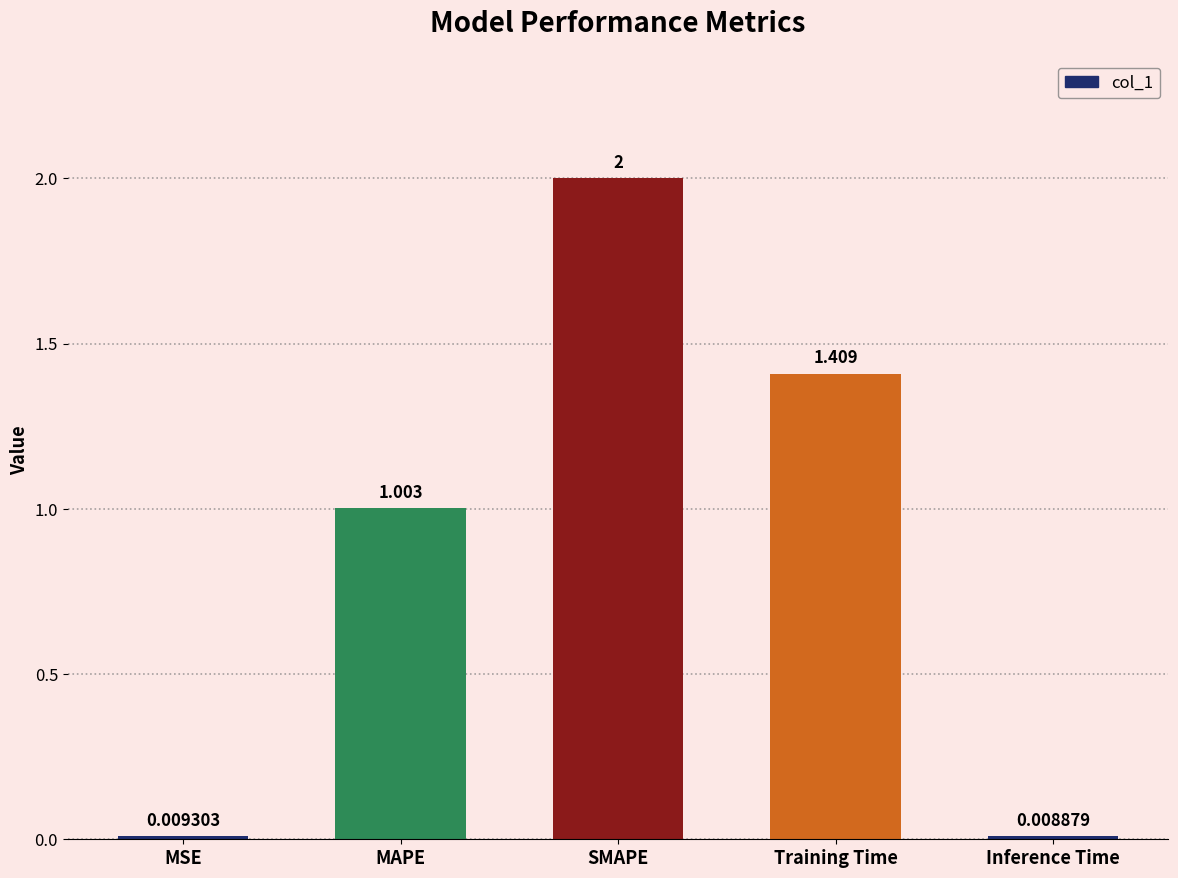

True or false: the data shows 2.0 at SMAPE.

True